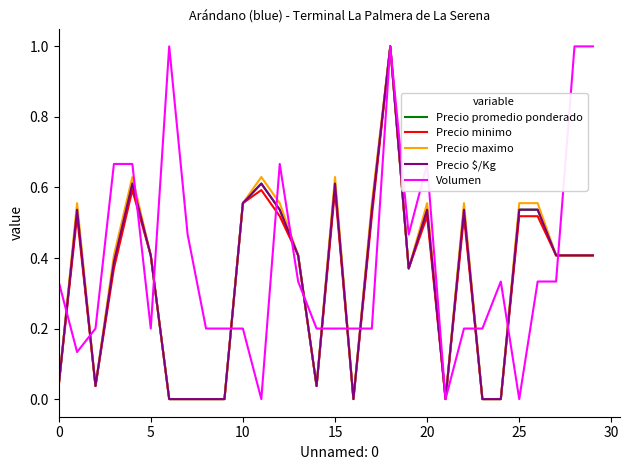

Does the chart display data point markers on the line(s)?

No